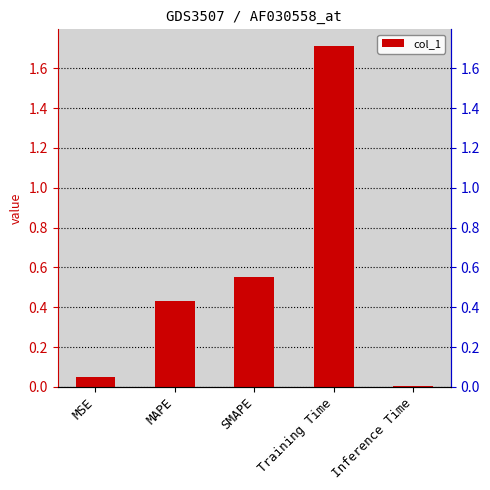

Reading left to right, extract all data points from this chart.

MSE=0.0	MAPE=0.4	SMAPE=0.5	Training Time=1.7	Inference Time=0.0